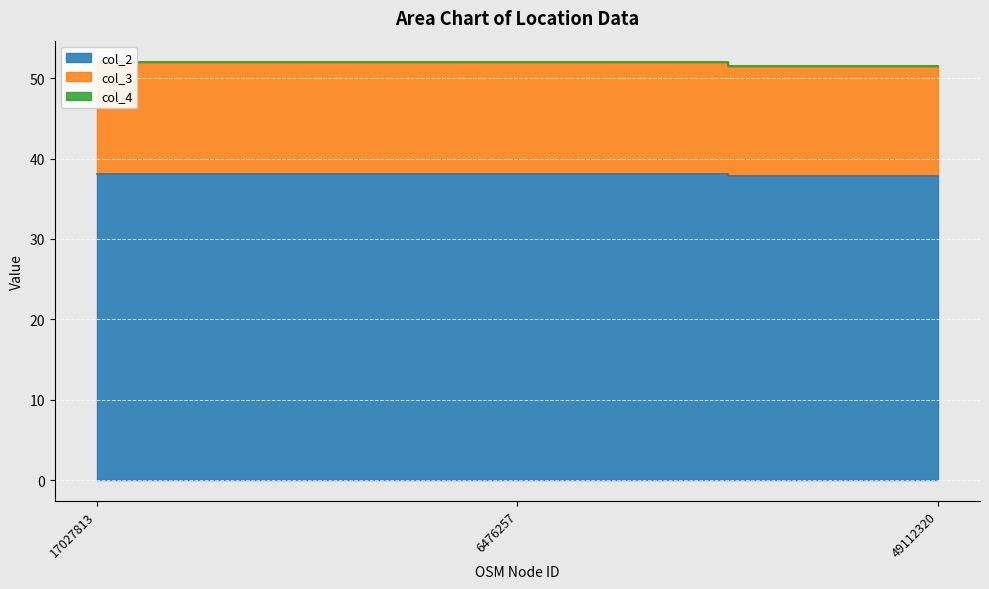

What is the label of the 1st point from the left?

17027813